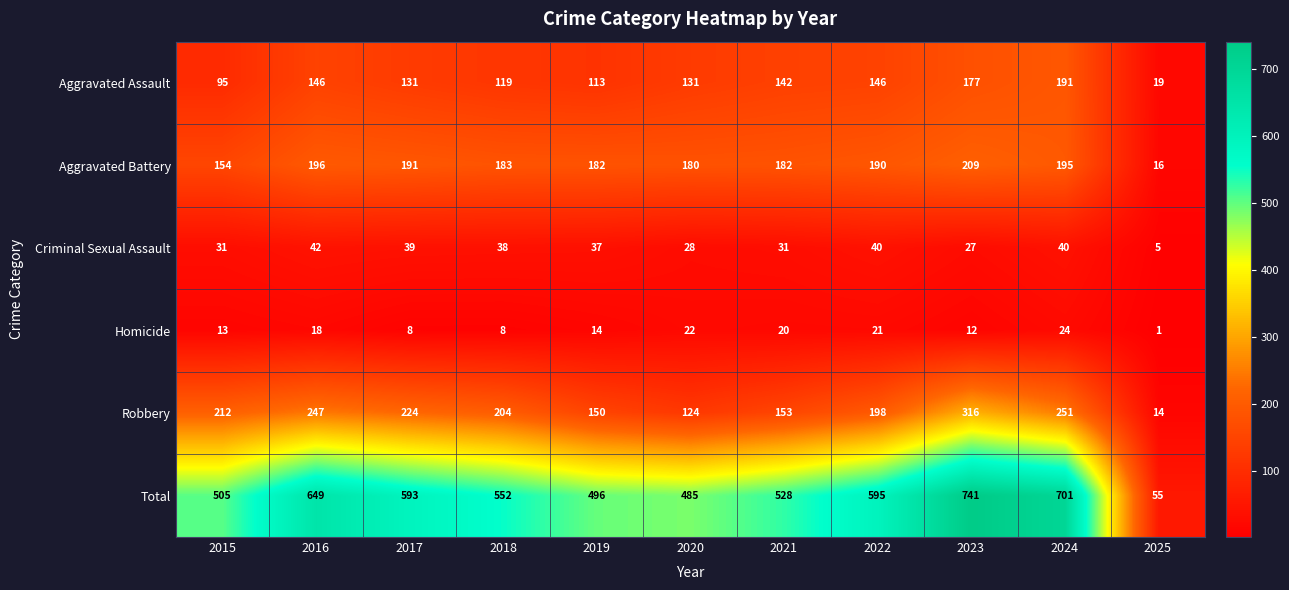

At how many categories does at least one series exceed 281?

10